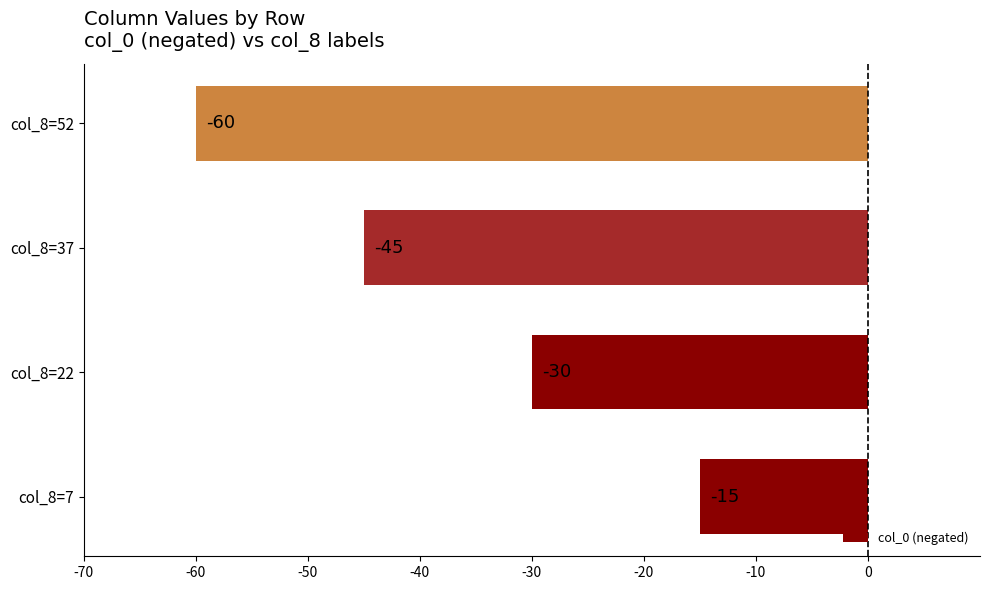

List the labels in order of value, smallest first.

col_8=52, col_8=37, col_8=22, col_8=7